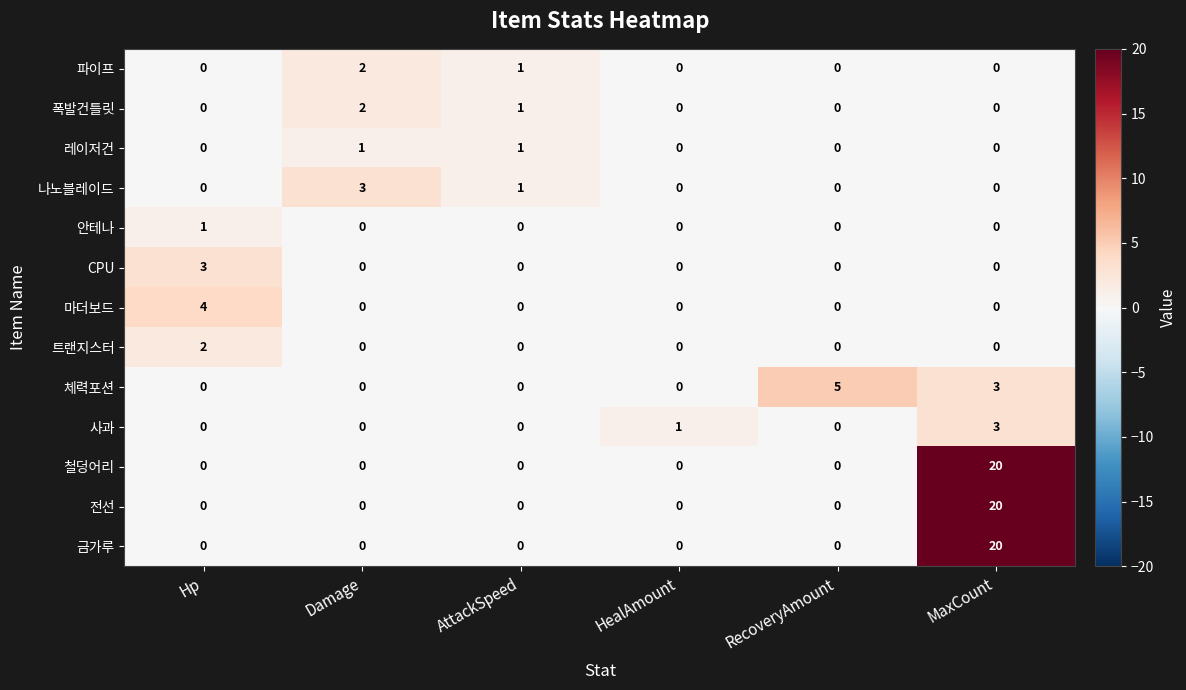

The value of 트랜지스터 at Hp is 1. True or false?

False